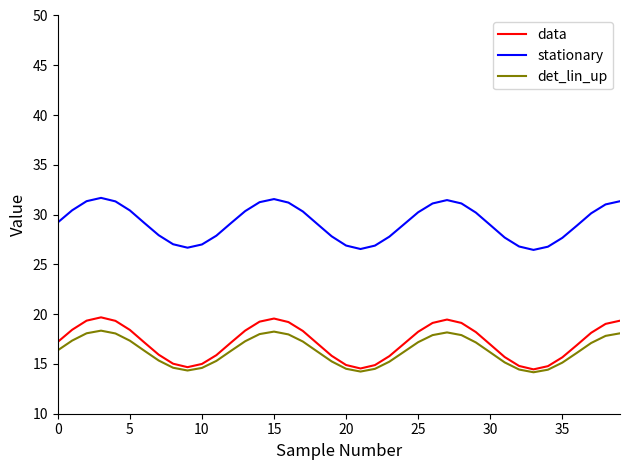

True or false: stationary and det_lin_up cross at least once.

False